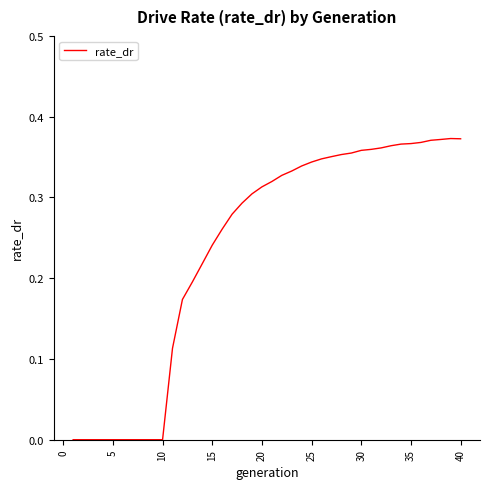

The value at 5 is 0.1. True or false?

False